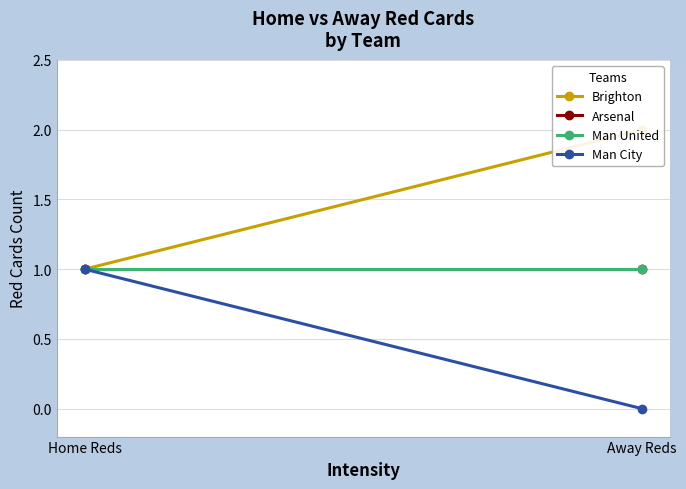

Reading left to right, what are all the values shown in this chart?

Brighton: 1	2
Arsenal: 1	1
Man United: 1	1
Man City: 1	0